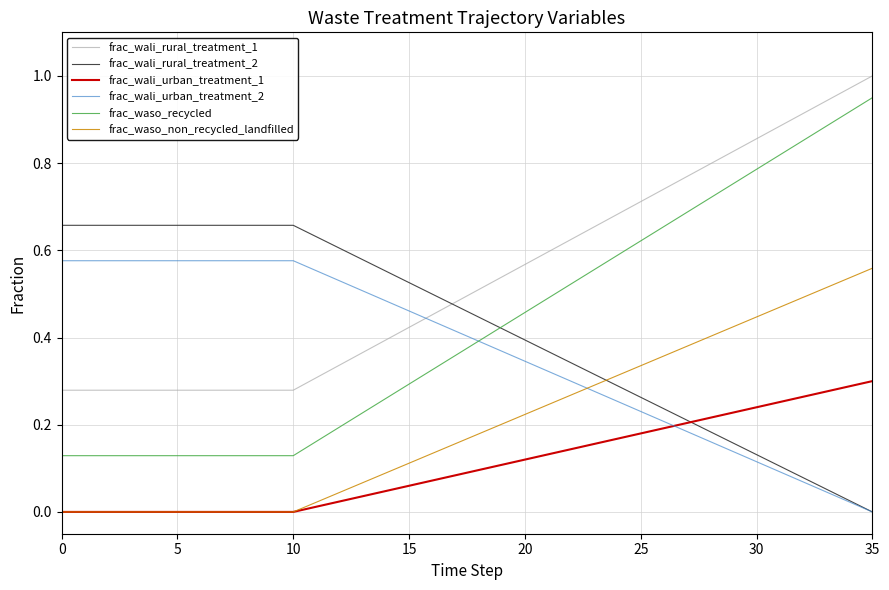

Which series has the largest total across all categories?

frac_wali_rural_treatment_1